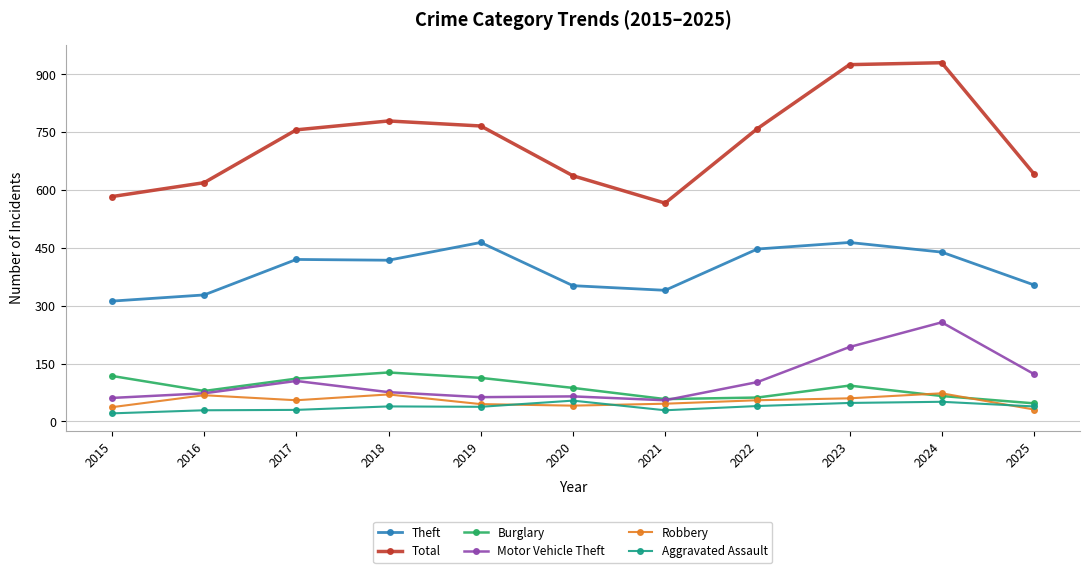

What is the approximate value of Theft at 2023?

464